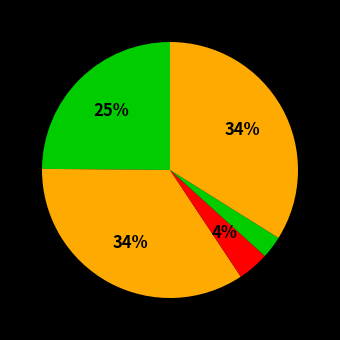

To the nearest percent, what is the difference between the largest and smallest slice percentages?

32%